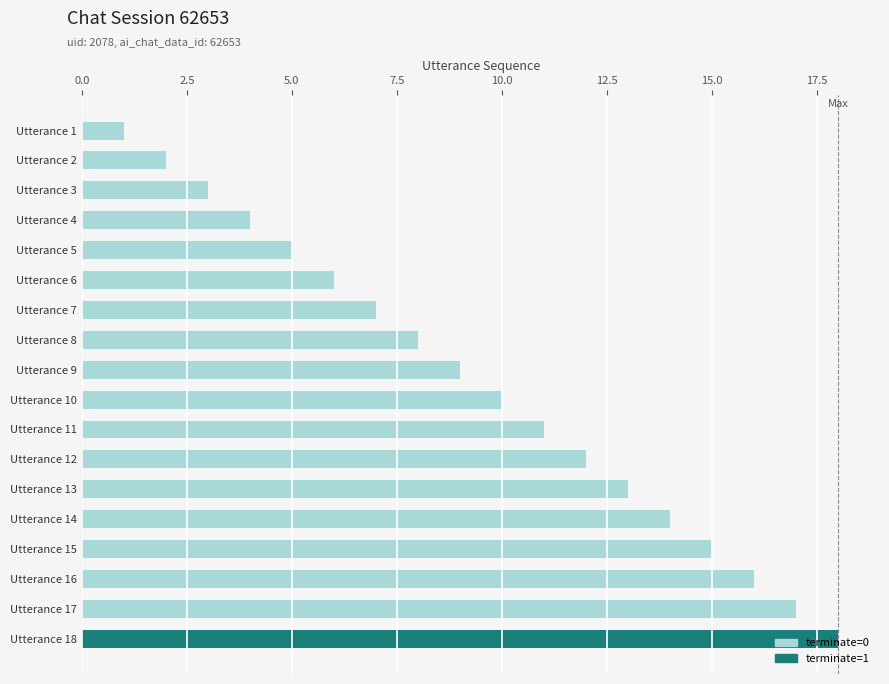

How many series are shown in this chart?

2